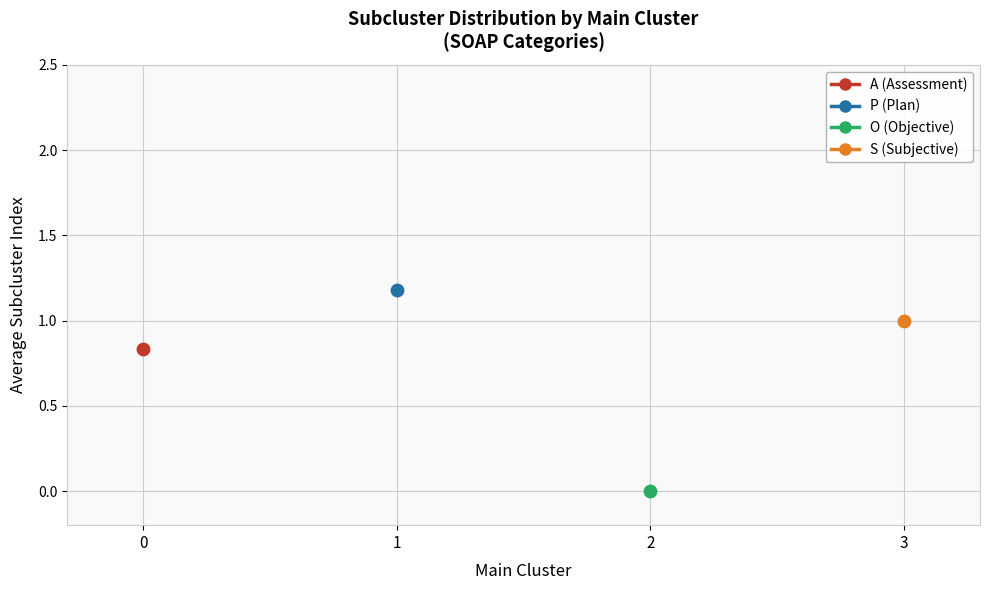

What are all the series names shown in the legend?

A (Assessment), P (Plan), O (Objective), S (Subjective)